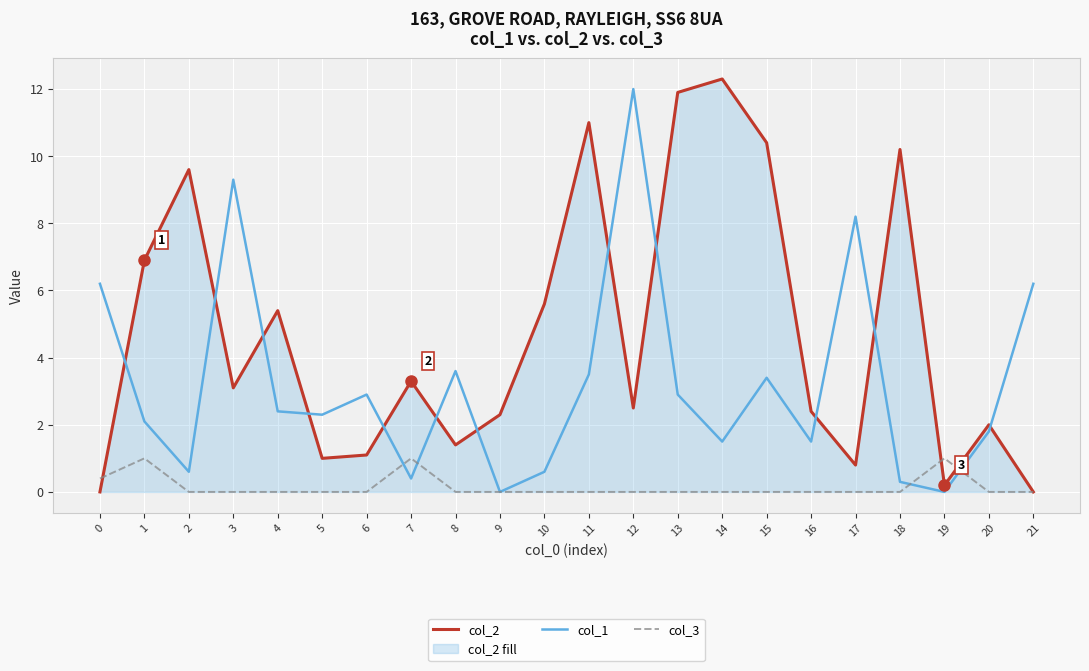

List the labels in order of col_1 value, largest first.

12, 3, 17, 0, 21, 8, 11, 15, 6, 13, 4, 5, 1, 20, 14, 16, 2, 10, 7, 18, 9, 19